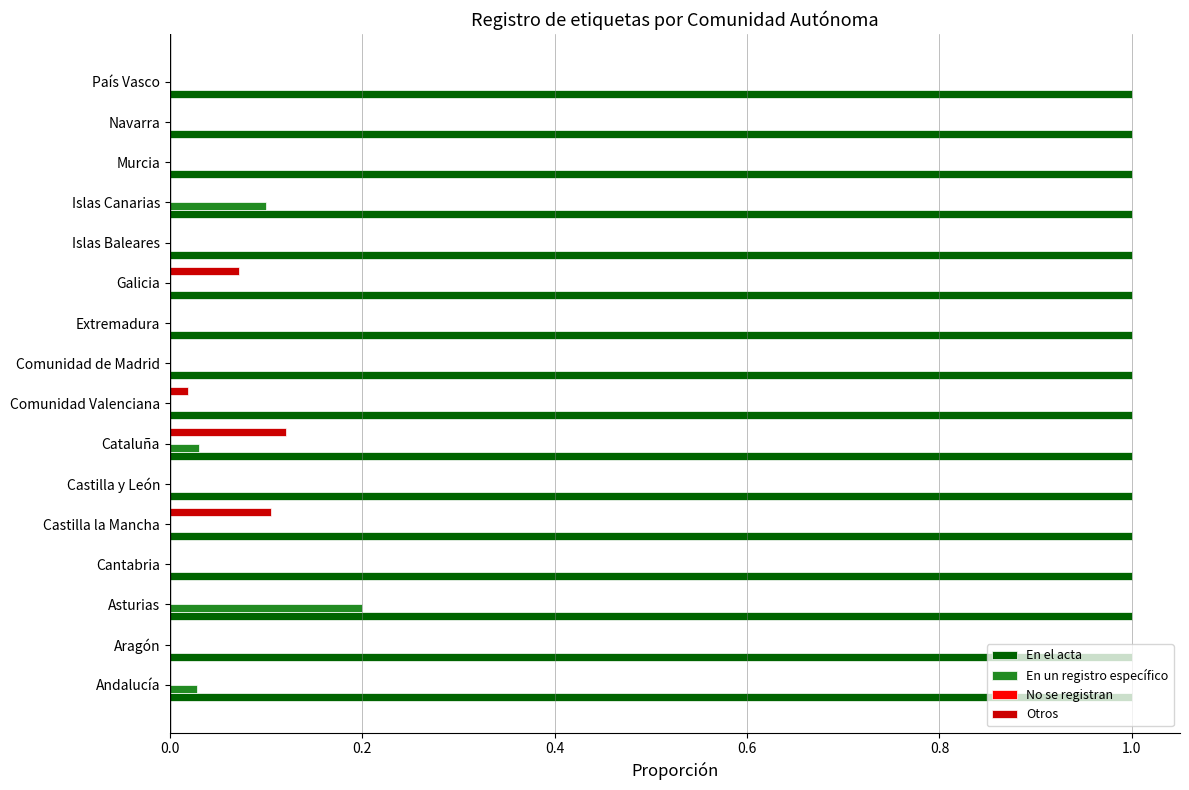

Is the value of Otros at Navarra greater than the value of En el acta at País Vasco?

No